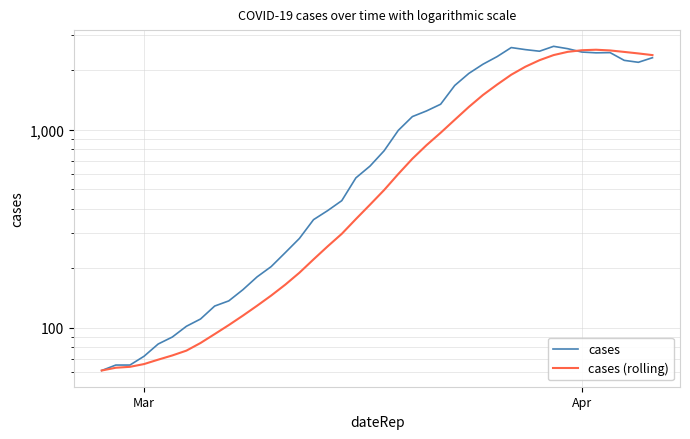

How many data points in cases are above 784?

19